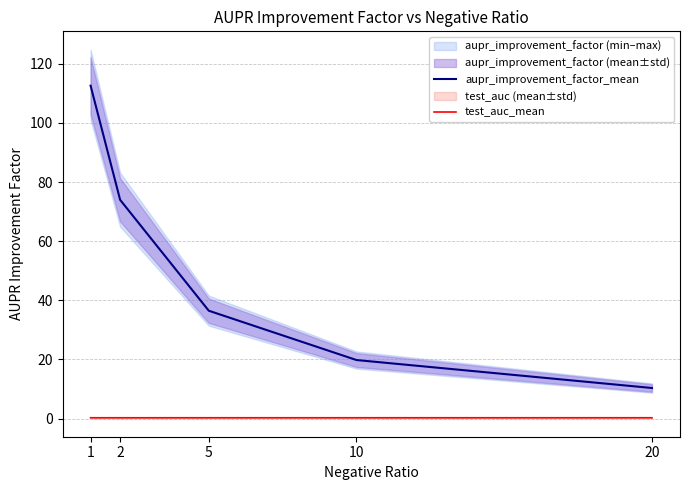

Read the aupr_improvement_factor_mean value at 2.

74.0